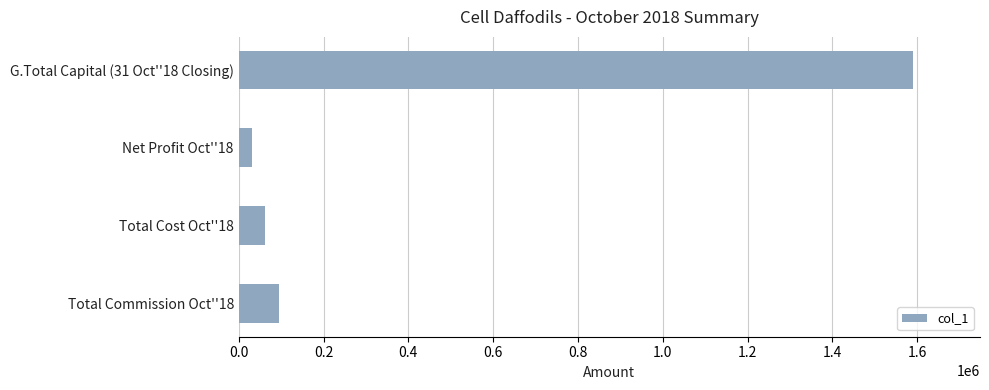

Rank the categories by value from highest to lowest.

G.Total Capital (31 Oct''18 Closing), Total Commission Oct''18, Total Cost Oct''18, Net Profit Oct''18